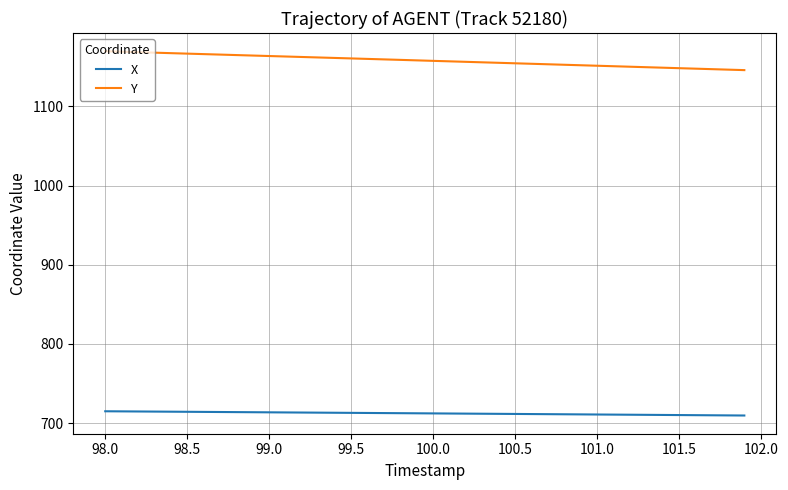

Which series has the largest total across all categories?

Y